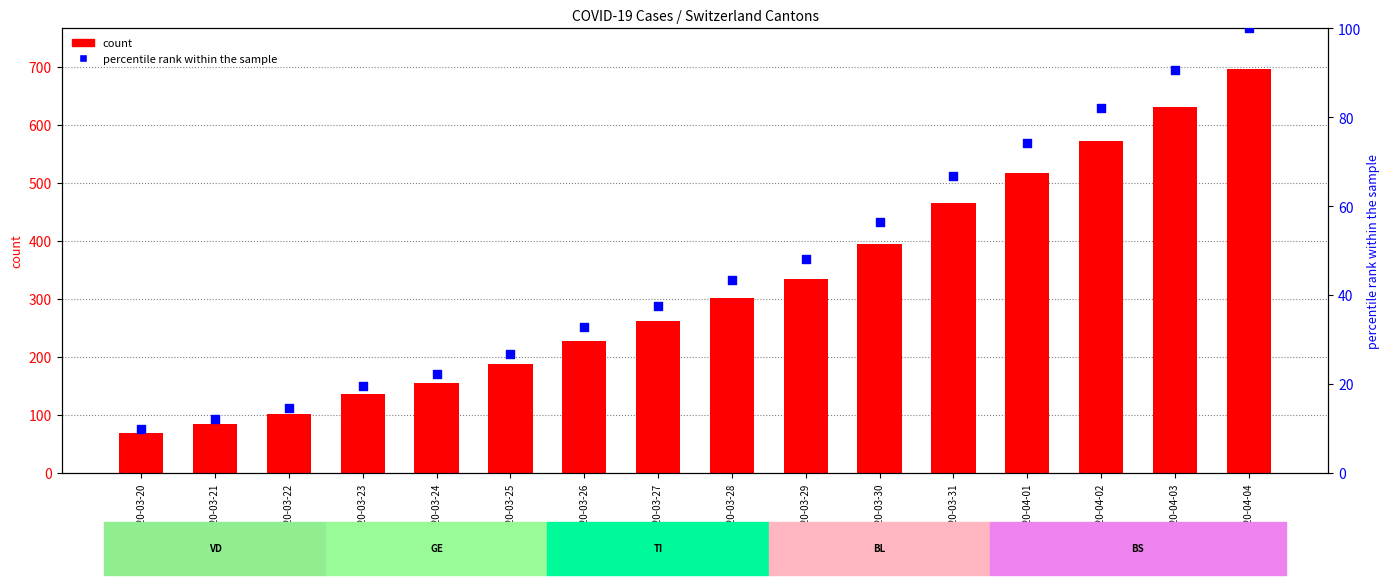

Which series has the largest Y range (max minus min)?

CH (count)